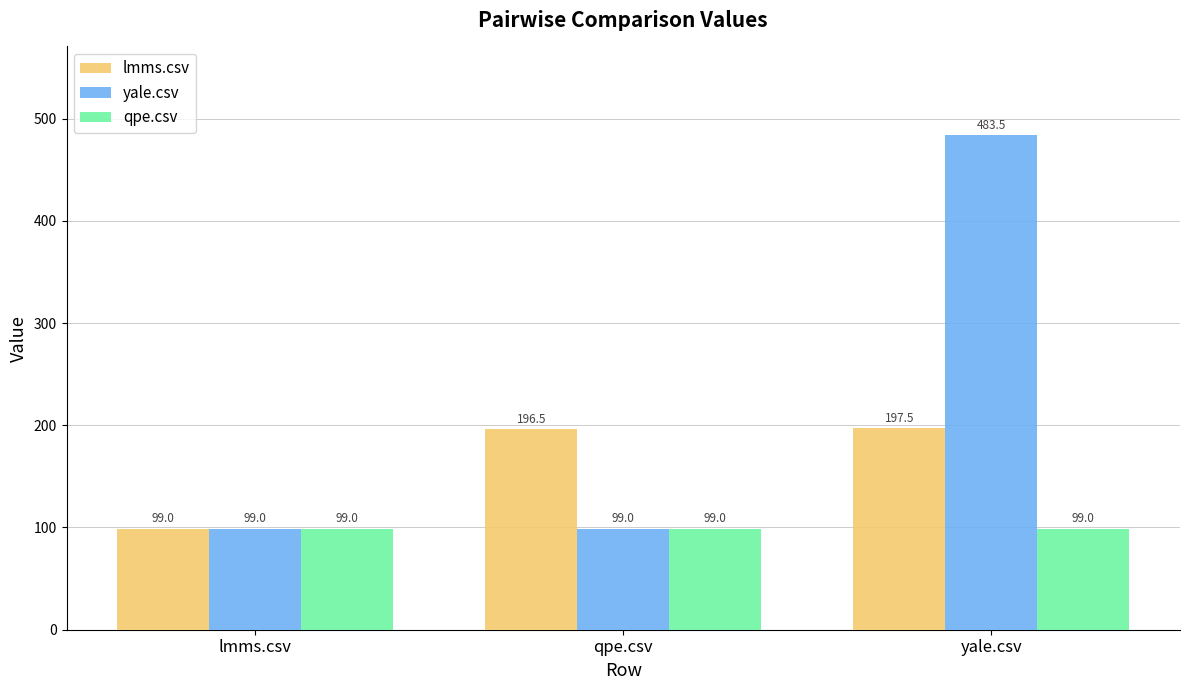

List the series in order of their overall mean, lowest first.

qpe.csv, lmms.csv, yale.csv